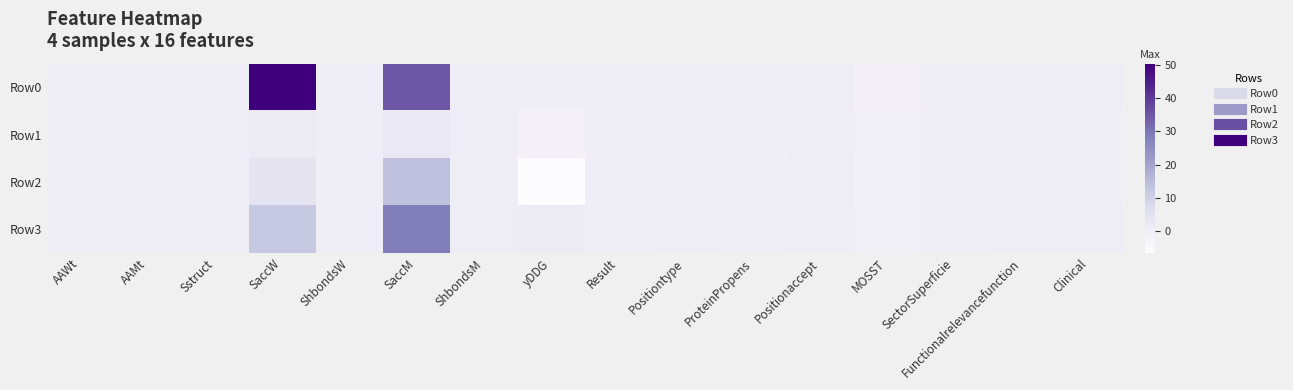

Which has a higher value, Clinical or ProteinPropens?

Clinical